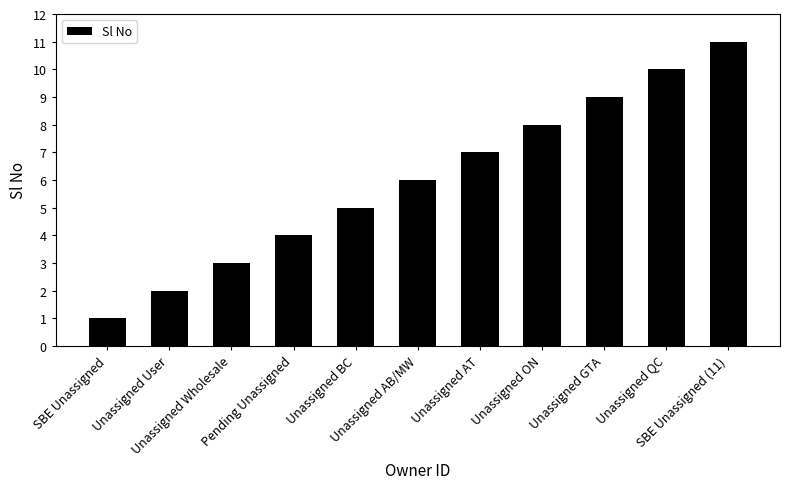

How many values are between 3 and 9?

7